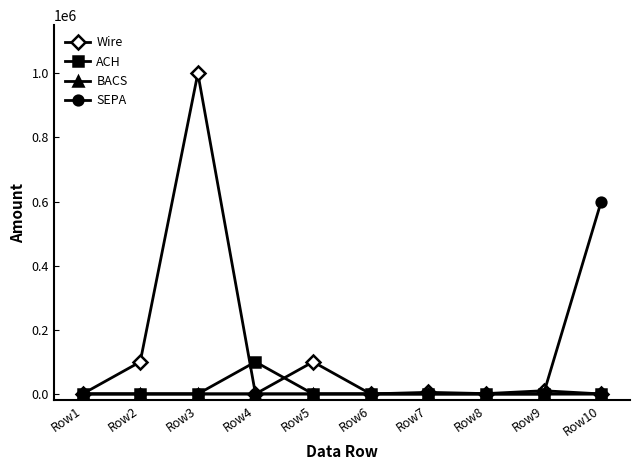

The value of SEPA at Row1 is 0. True or false?

True